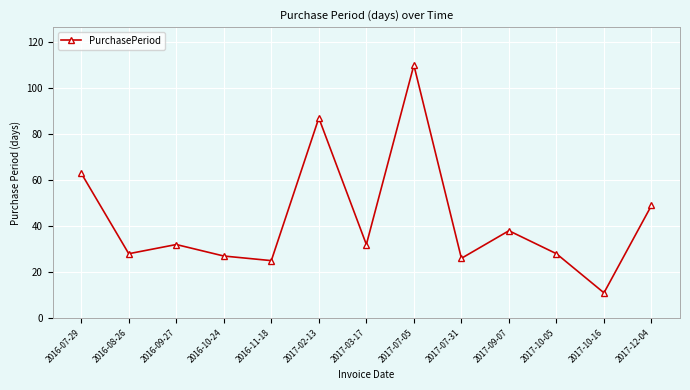

The chart shows a value of 5 at 2017-10-16. True or false?

False